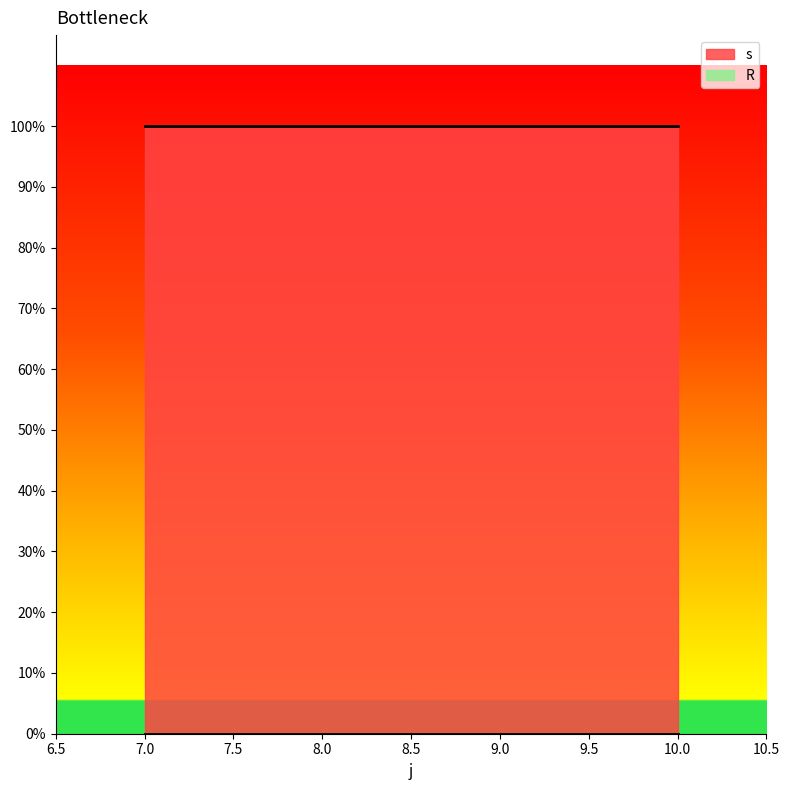

True or false: s and R cross at least once.

False